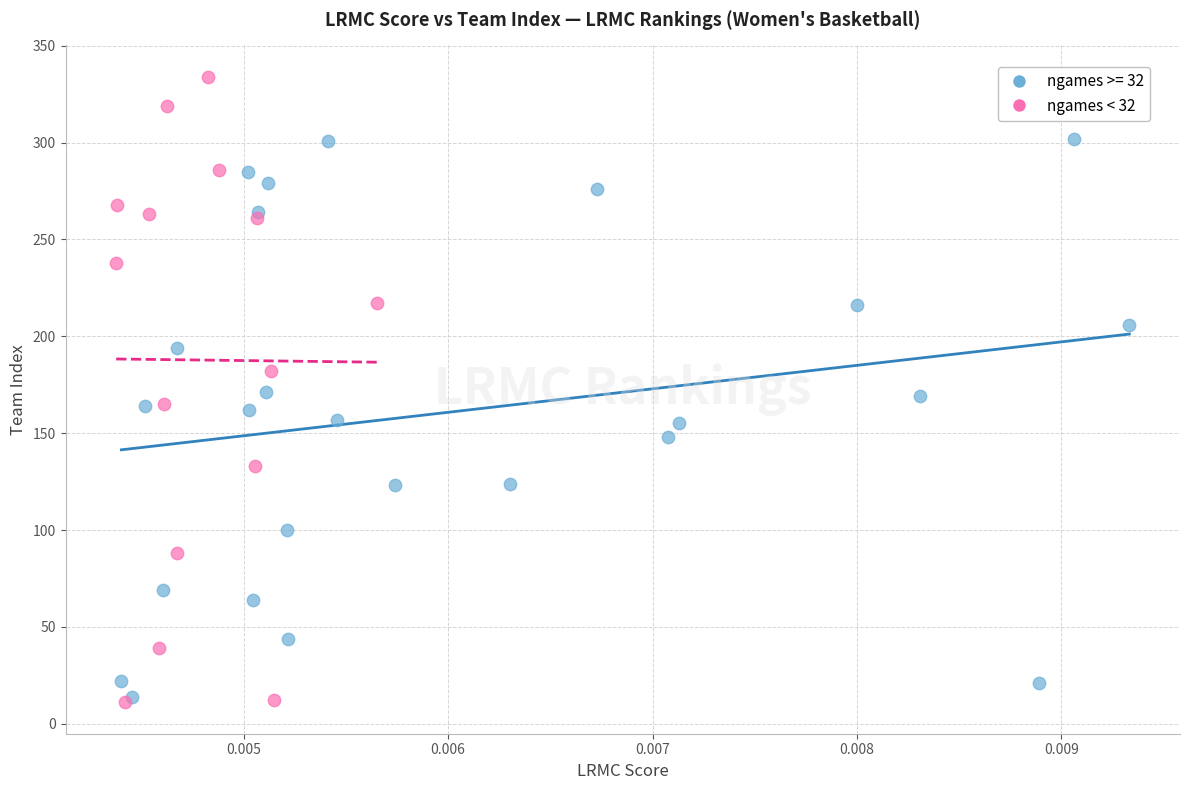

Which series has the largest Y range (max minus min)?

ngames < 32